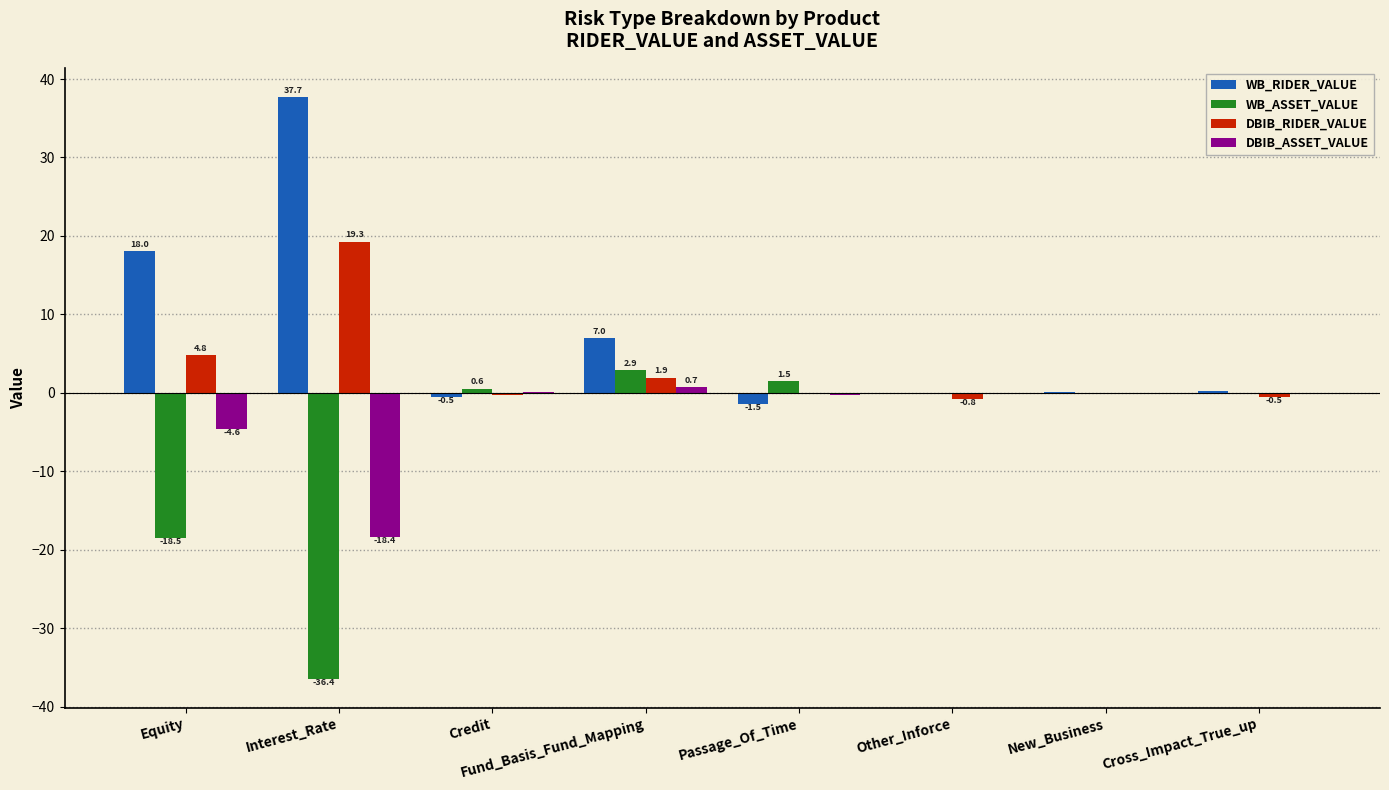

At which category is the sum across all series the highest?

Fund_Basis_Fund_Mapping